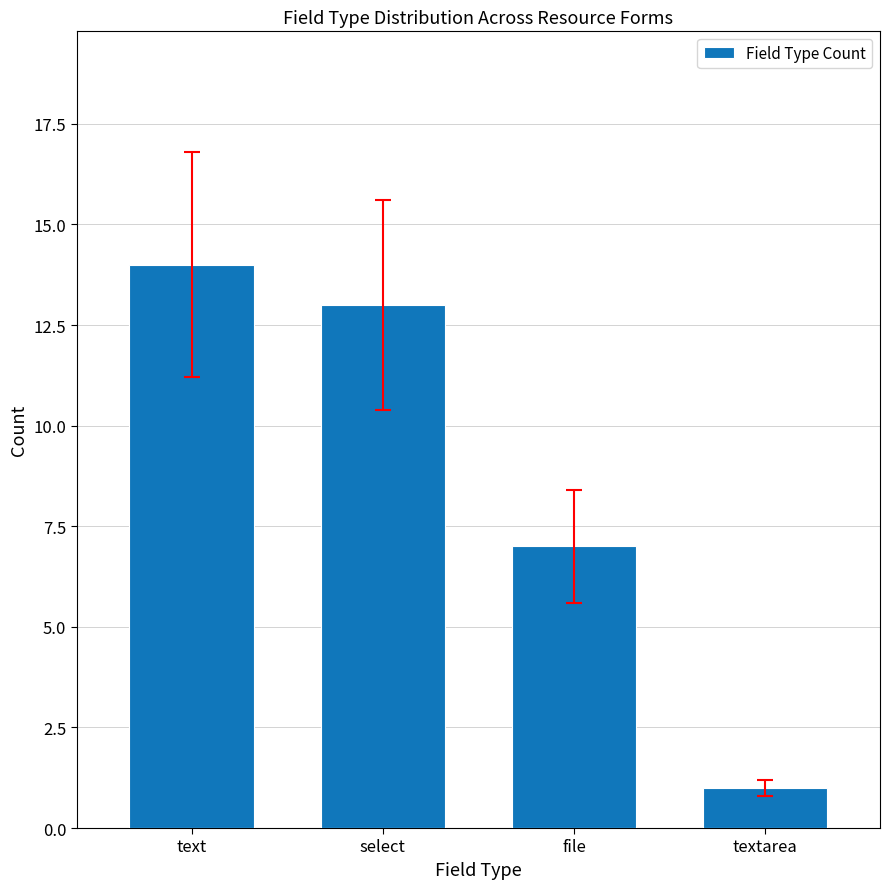

Are the bars grouped side by side (vs. stacked)?

No